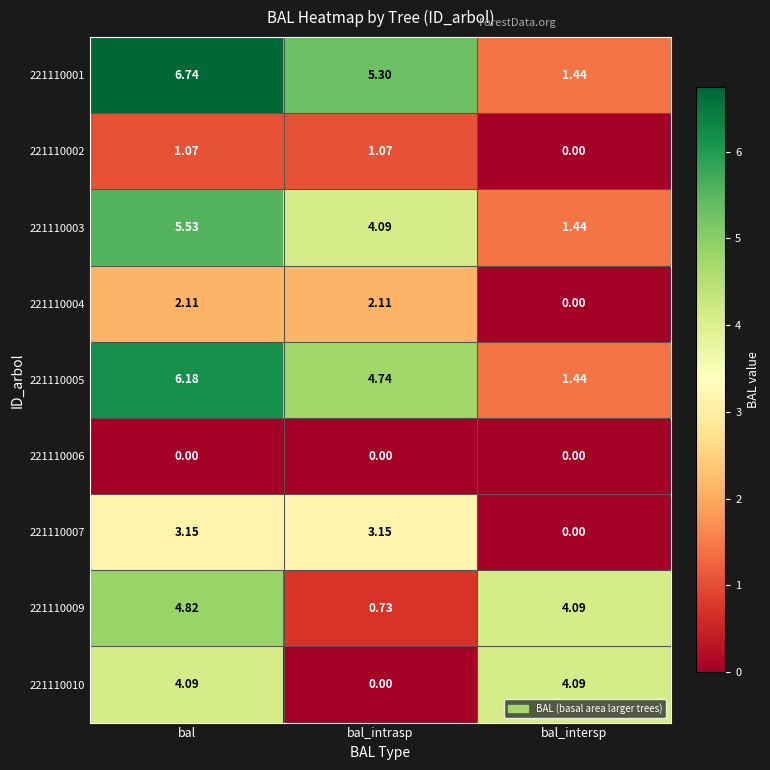

At which category is the sum across all series the highest?

bal